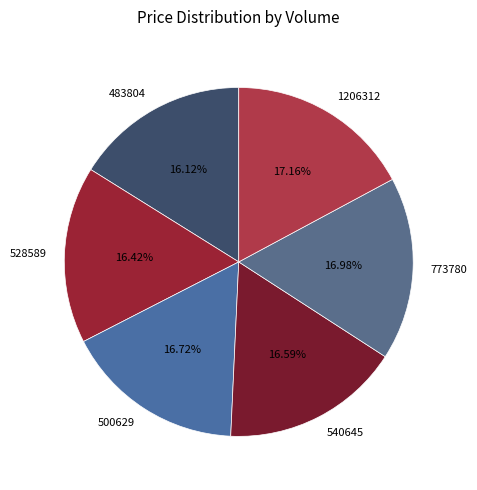

To the nearest percent, what portion does 483804 represent?

16%